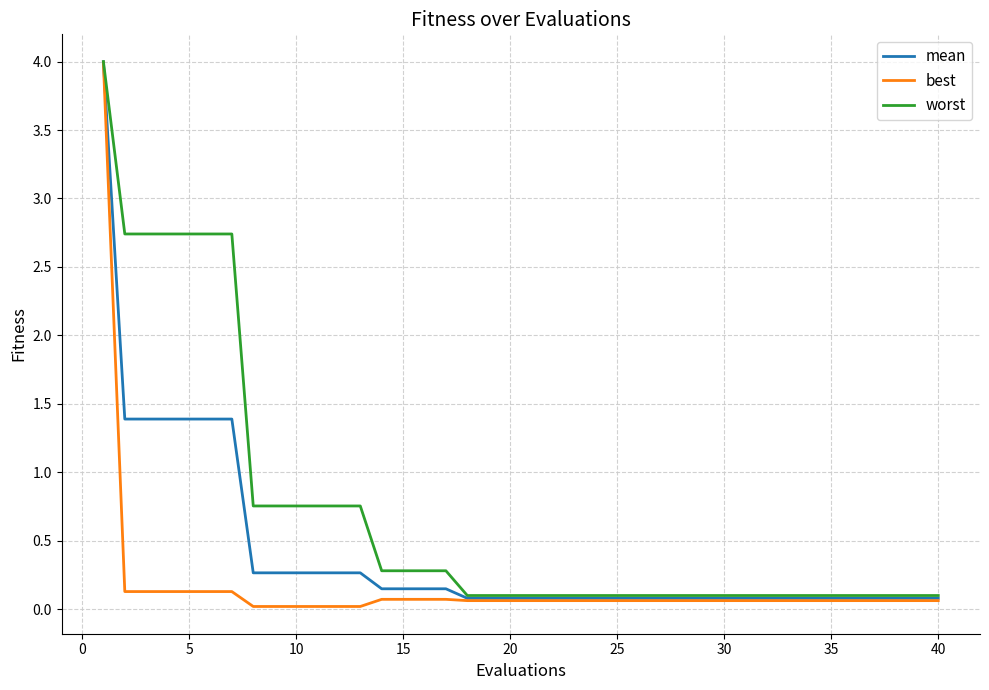

Which series has the largest total across all categories?

worst